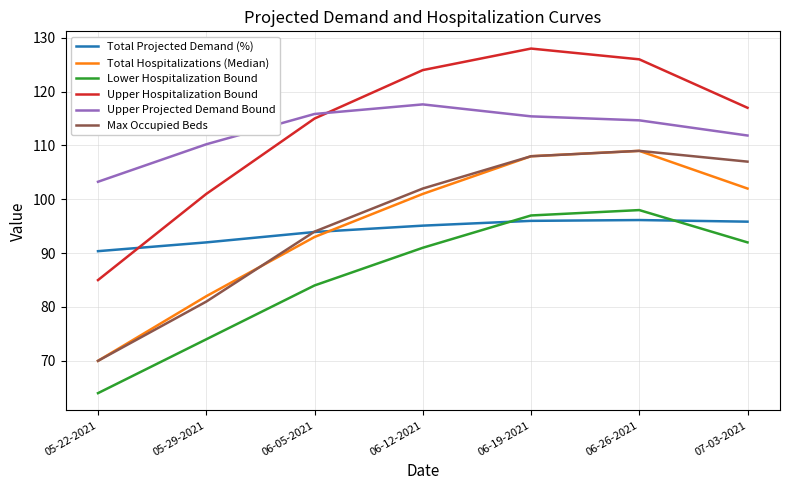

Does the chart display data point markers on the line(s)?

No